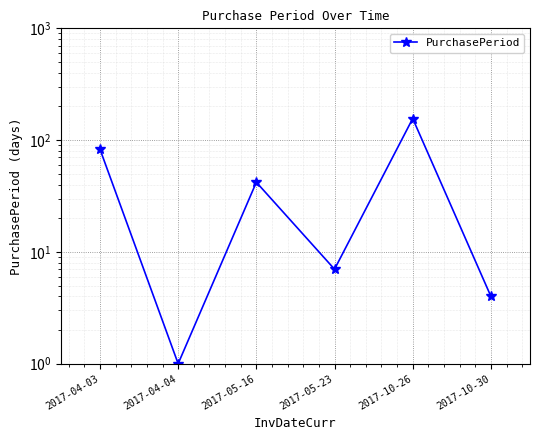

List the labels in order of value, largest first.

2017-10-26, 2017-04-03, 2017-05-16, 2017-05-23, 2017-10-30, 2017-04-04